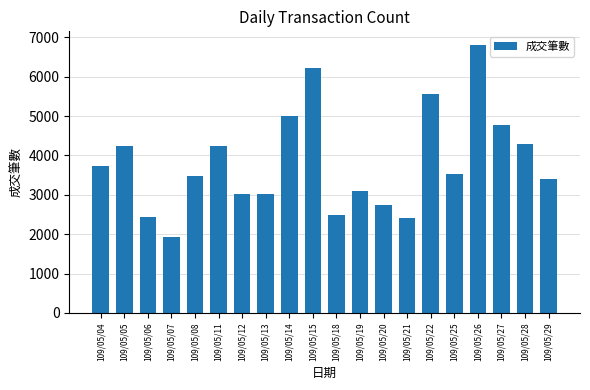

Which category has the highest value across all series?

109/05/26